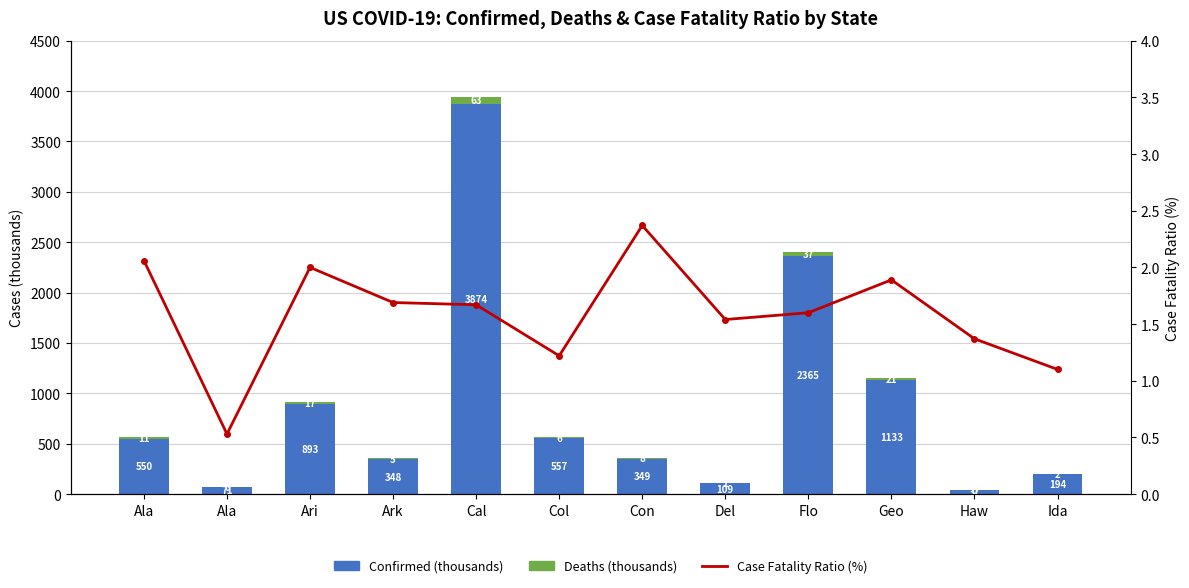

Reading left to right, transcribe all the data shown in this chart.

Confirmed (thousands): 550.5	71.2	893.6	348.2	3874.7	557.0	349.3	109.7	2365.5	1133.5	37.7	194.8
Deaths (thousands): 11.3	0.4	17.9	5.9	63.5	6.8	8.3	1.7	37.8	21.4	0.5	2.1
Case Fatality Ratio (%): 2.1	0.5	2.0	1.7	1.7	1.2	2.4	1.5	1.6	1.9	1.4	1.1